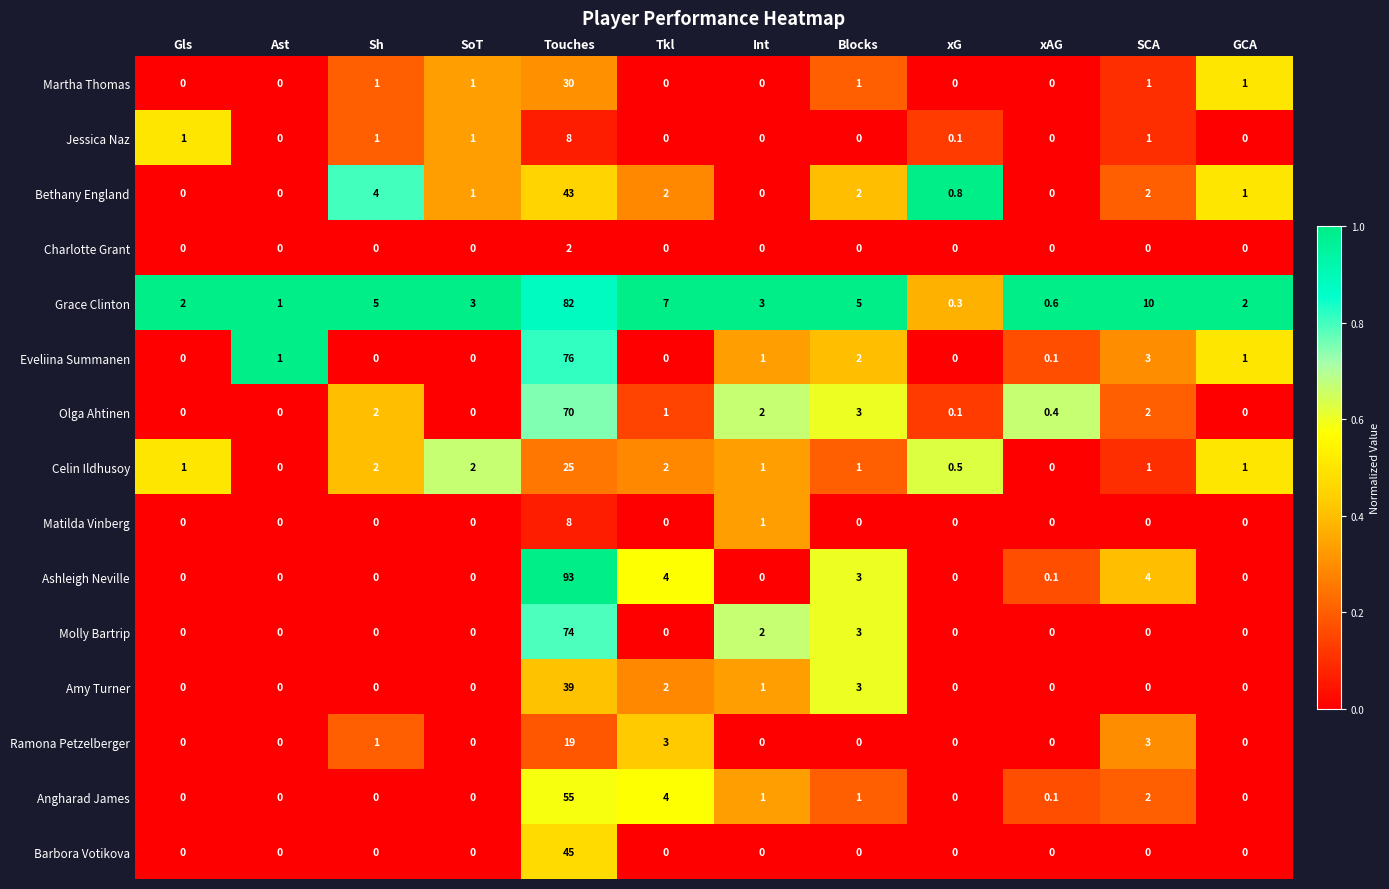

What is the average value of the Celin Ildhusoy series?

3.0